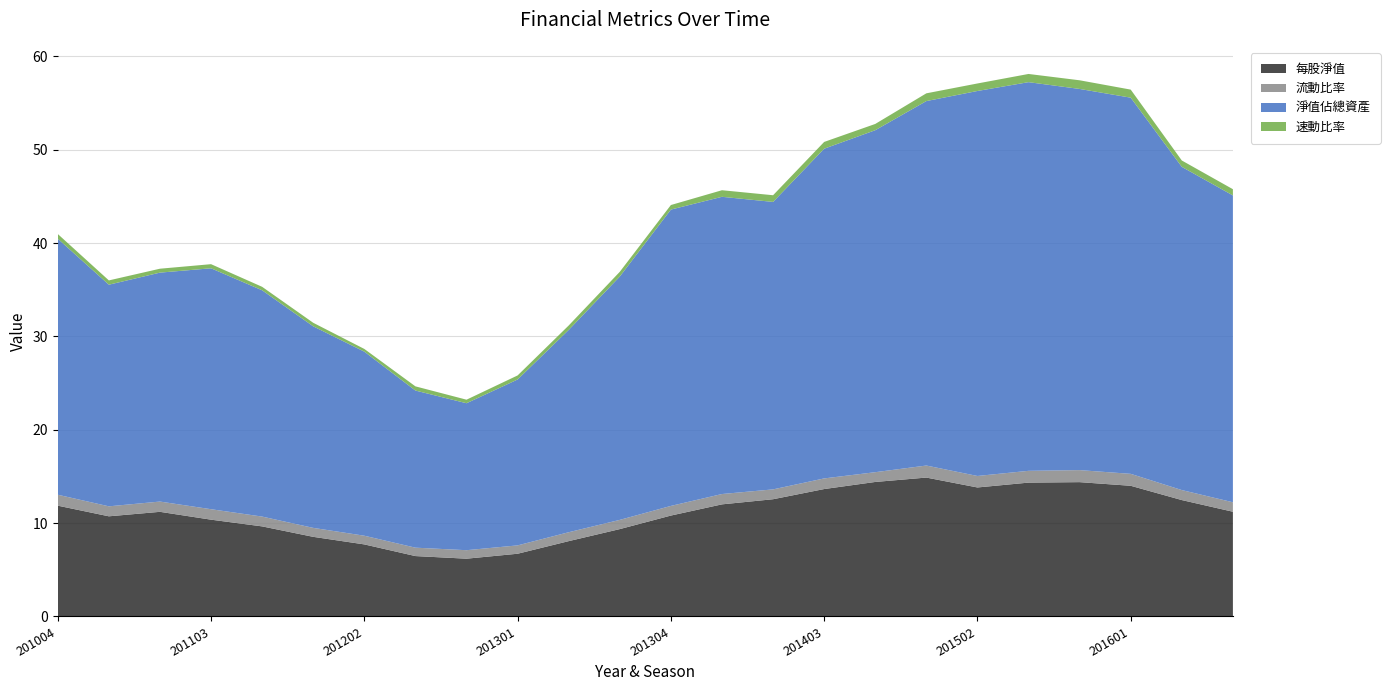

Reading left to right, list all the values displayed in this chart.

每股淨值: 201004=11.9	201101=10.7	201102=11.2	201103=10.4	201104=9.7	201201=8.5	201202=7.7	201203=6.5	201204=6.2	201301=6.7	201302=8.1	201303=9.4	201304=10.8	201401=12.0	201402=12.6	201403=13.7	201404=14.4	201501=14.9	201502=13.8	201503=14.3	201504=14.4	201601=14.0	201602=12.5	201603=11.2
流動比率: 201004=1.2	201101=1.1	201102=1.1	201103=1.1	201104=1.1	201201=1.0	201202=0.9	201203=0.9	201204=0.9	201301=0.9	201302=1.0	201303=1.0	201304=1.0	201401=1.1	201402=1.1	201403=1.1	201404=1.0	201501=1.3	201502=1.2	201503=1.3	201504=1.3	201601=1.3	201602=1.1	201603=1.0
淨值佔總資產: 201004=27.4	201101=23.7	201102=24.5	201103=25.8	201104=24.2	201201=21.6	201202=19.7	201203=16.8	201204=15.7	201301=17.8	201302=21.7	201303=26.1	201304=31.7	201401=31.8	201402=30.8	201403=35.3	201404=36.6	201501=39.0	201502=41.2	201503=41.6	201504=40.8	201601=40.3	201602=34.6	201603=32.9
速動比率: 201004=0.5	201101=0.5	201102=0.4	201103=0.4	201104=0.4	201201=0.4	201202=0.3	201203=0.5	201204=0.4	201301=0.4	201302=0.5	201303=0.5	201304=0.5	201401=0.7	201402=0.7	201403=0.7	201404=0.7	201501=0.8	201502=0.8	201503=0.9	201504=0.9	201601=0.9	201602=0.7	201603=0.7